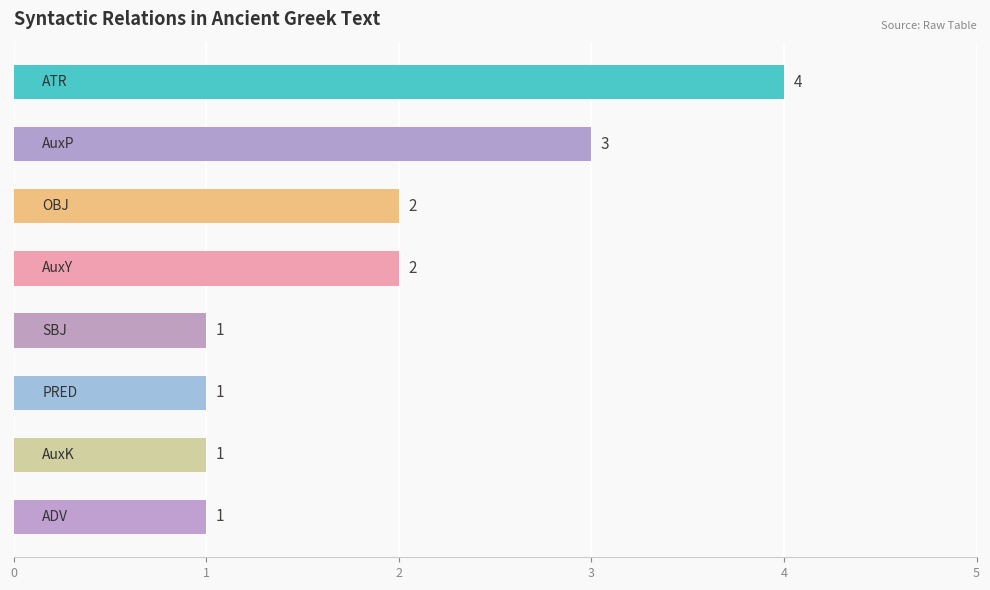

Reading top to bottom, list all the values displayed in this chart.

4	3	2	2	1	1	1	1